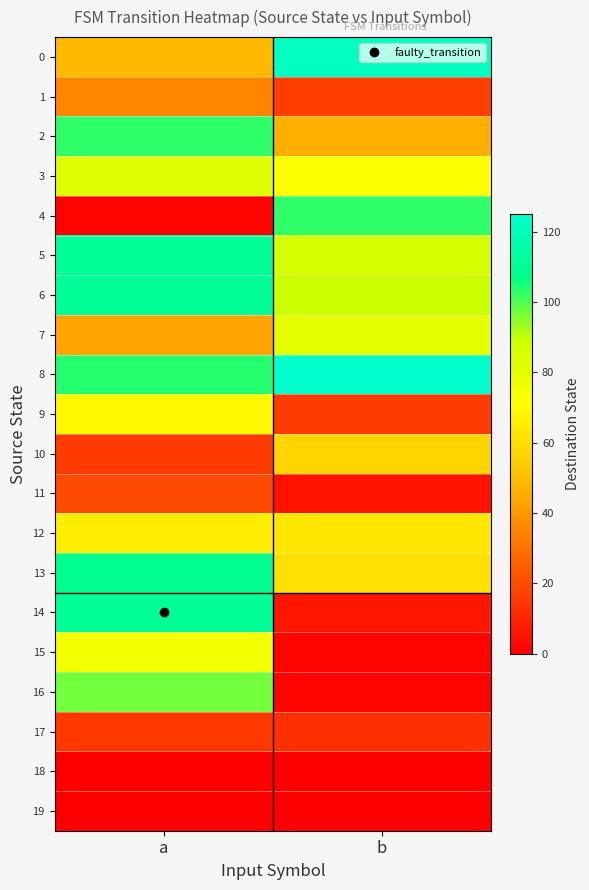

At which category does the chart reach its minimum across all series?

a